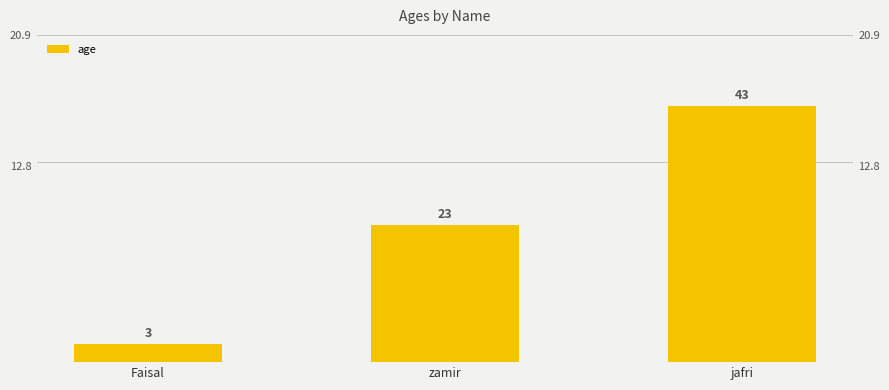

Between Faisal and zamir, which is larger?

zamir